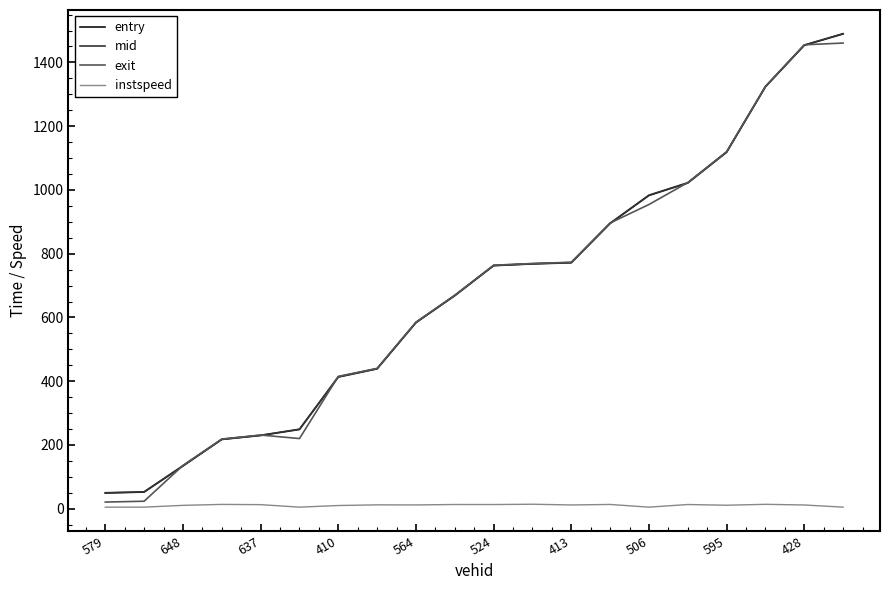

True or false: instspeed and mid intersect in this chart.

False